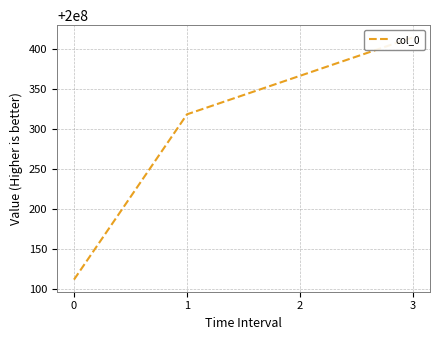

How many lines are shown in the chart?

1